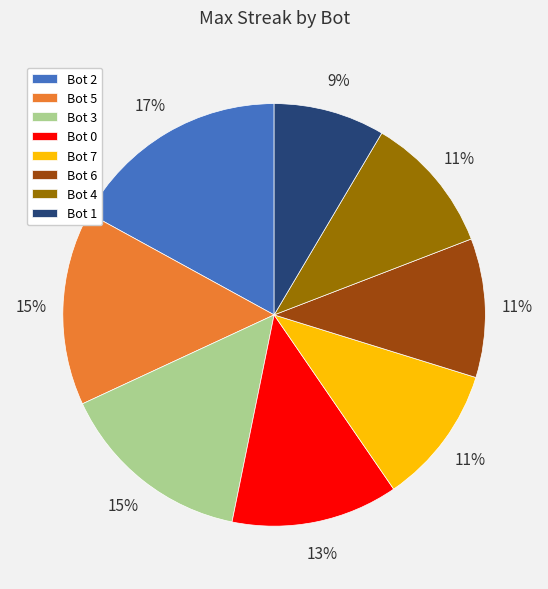

The Bot 1 slice represents 1% of the pie. True or false?

False